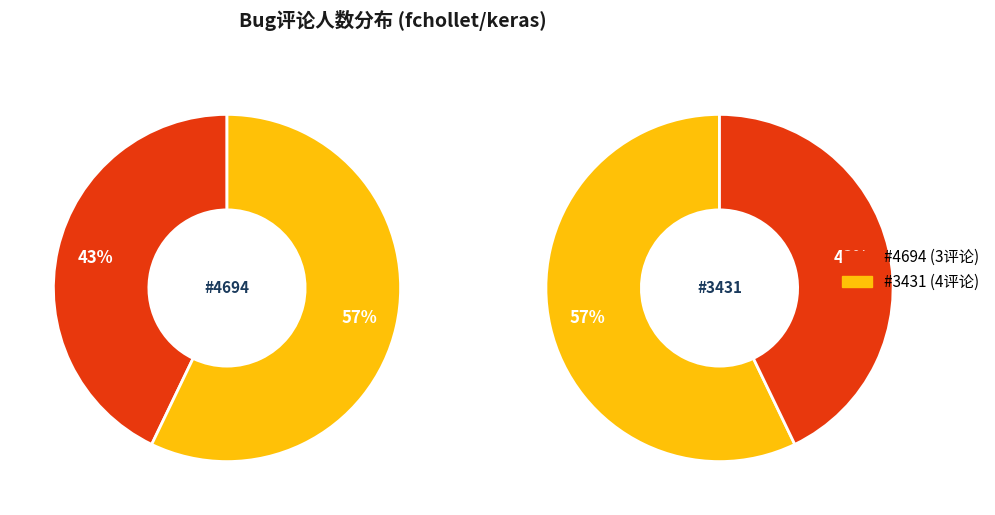

Rank the categories by value from highest to lowest.

#3431, #4694